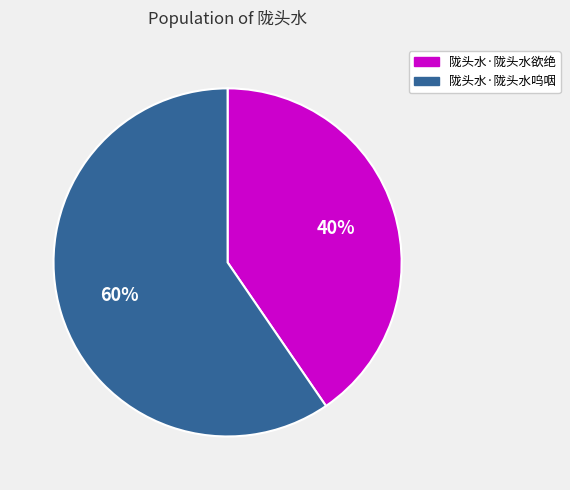

Is it true that 陇头水·陇头水呜咽 is 73% of the pie?

False